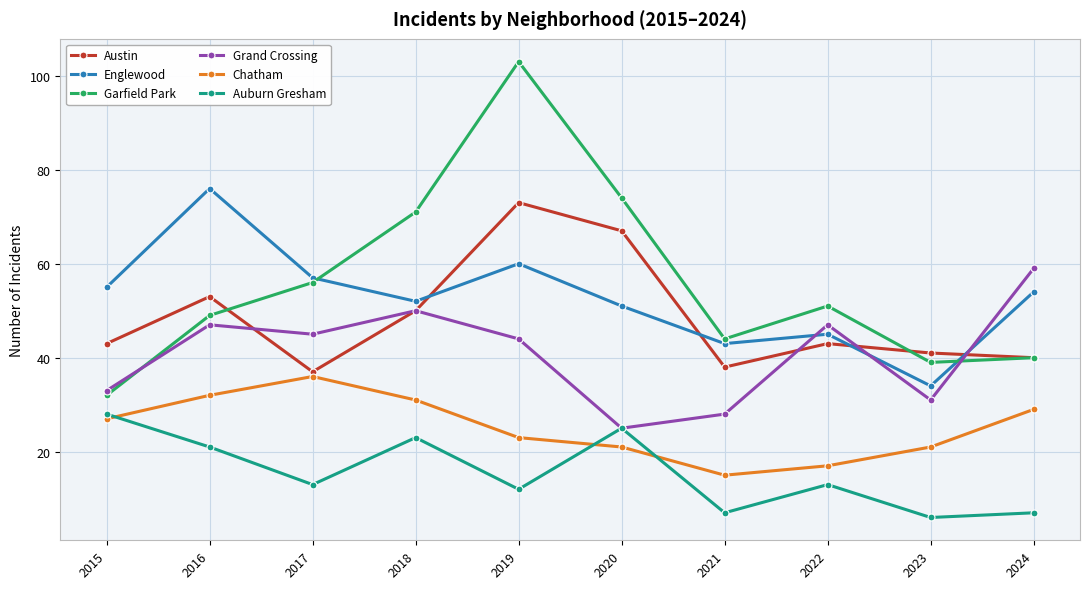

True or false: Englewood has a value of 60 at 2019.

True